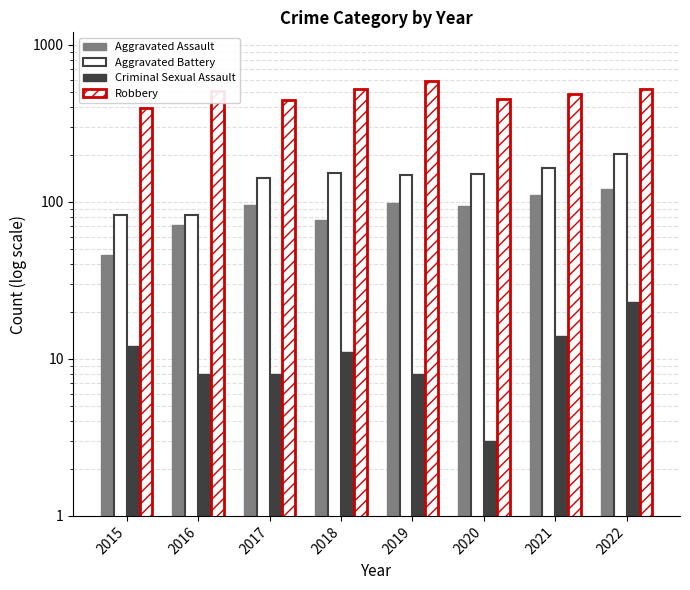

What is the value of the Criminal Sexual Assault bar at the 2nd from the left?

8